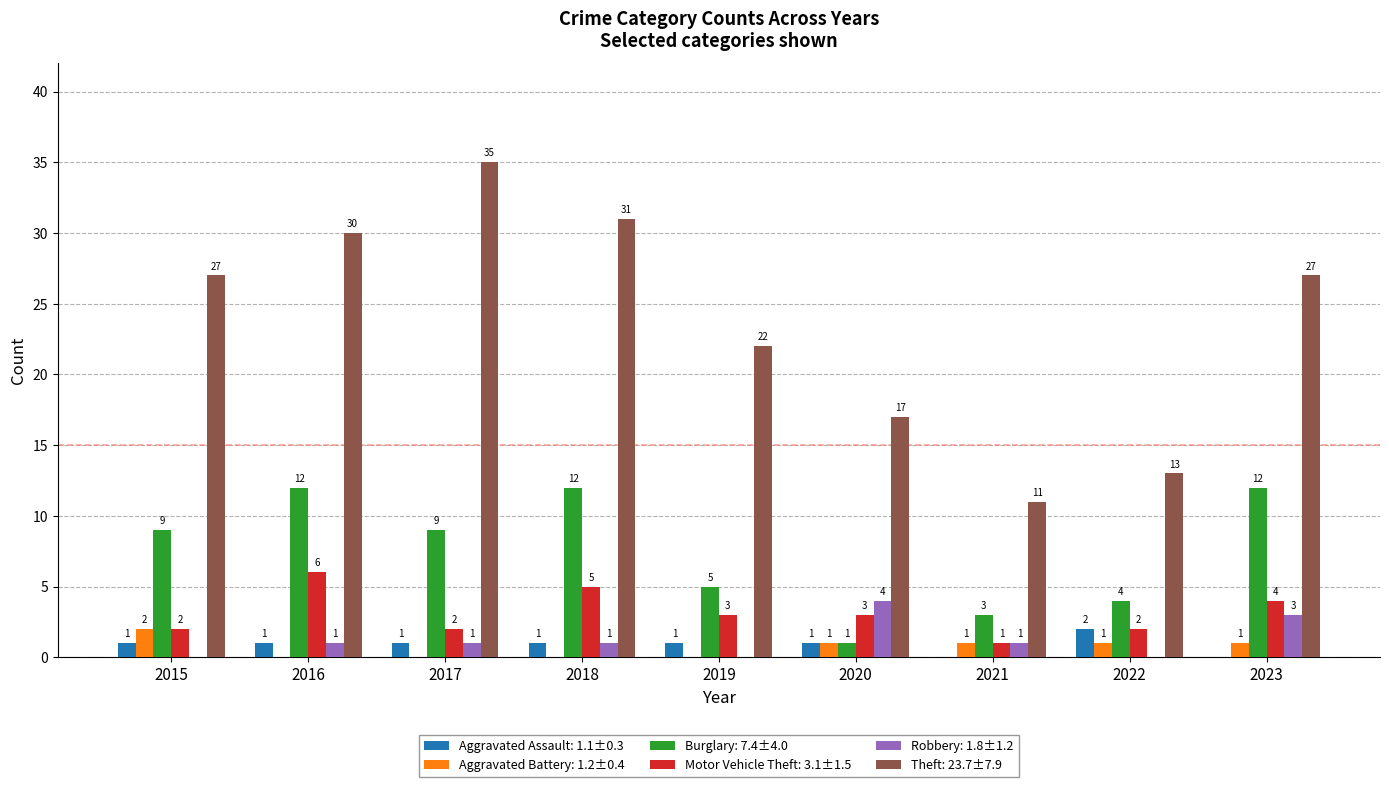

Reading left to right, list all the values displayed in this chart.

Aggravated Assault: 1	1	1	1	1	1	0	2	0
Aggravated Battery: 2	0	0	0	0	1	1	1	1
Burglary: 9	12	9	12	5	1	3	4	12
Motor Vehicle Theft: 2	6	2	5	3	3	1	2	4
Robbery: 0	1	1	1	0	4	1	0	3
Theft: 27	30	35	31	22	17	11	13	27